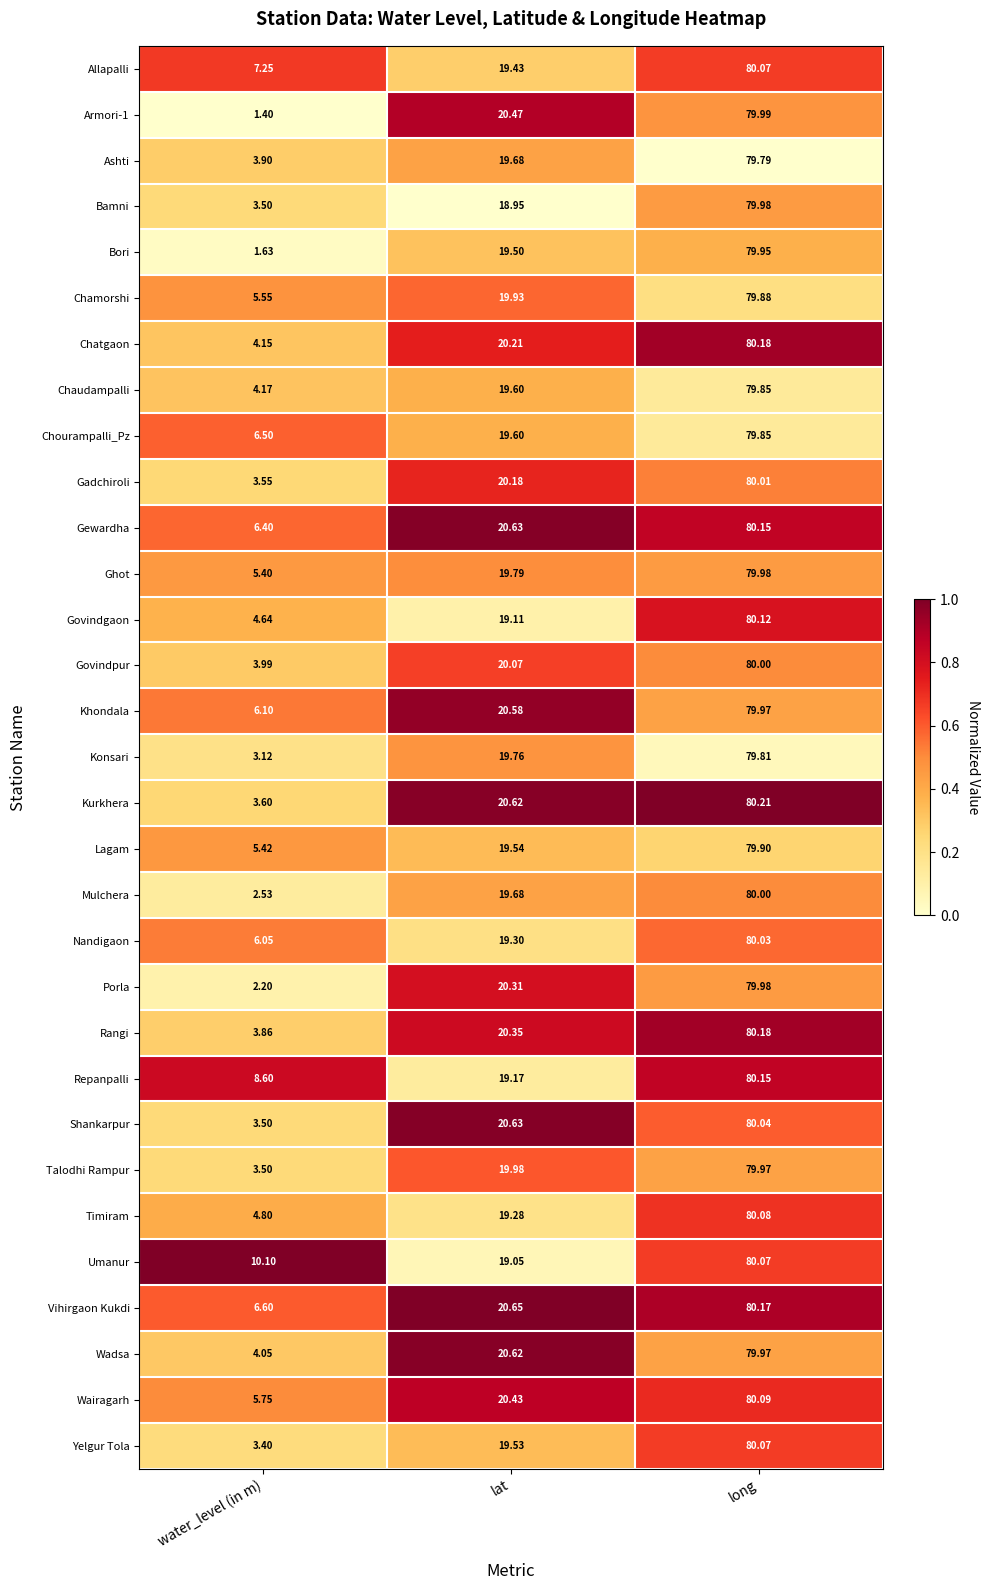

Rank the categories by Govindgaon value from lowest to highest.

water_level (in m), lat, long